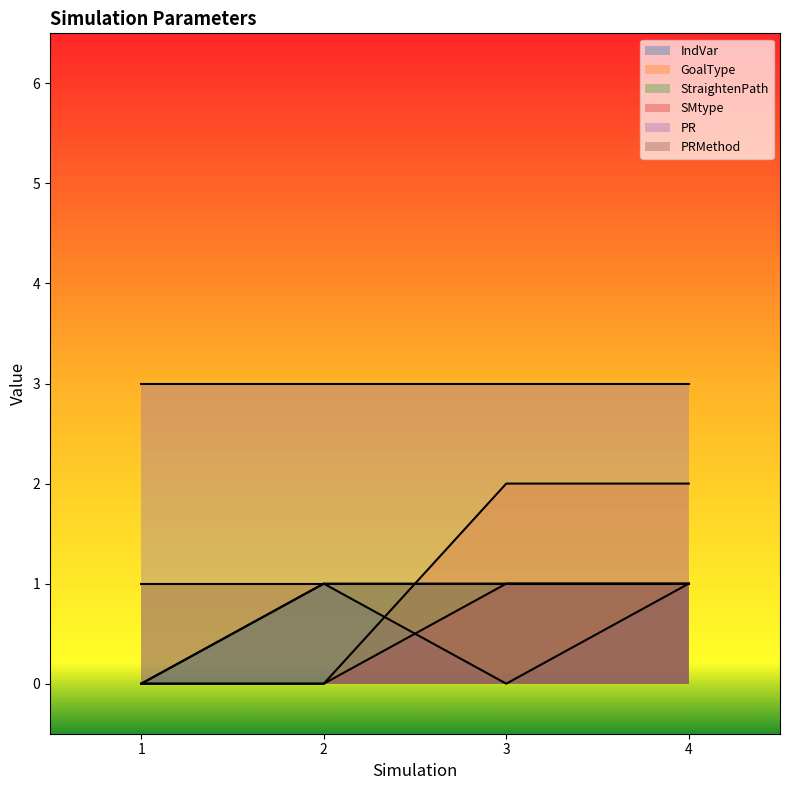

What is the maximum value shown in the chart?

3